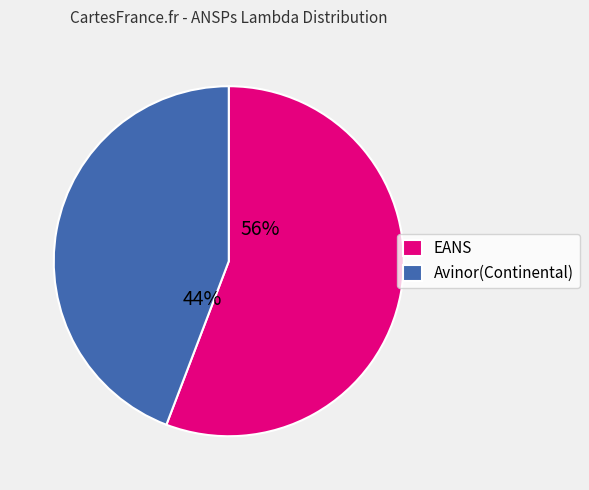

To the nearest percent, what percentage of the pie is Avinor(Continental)?

44%